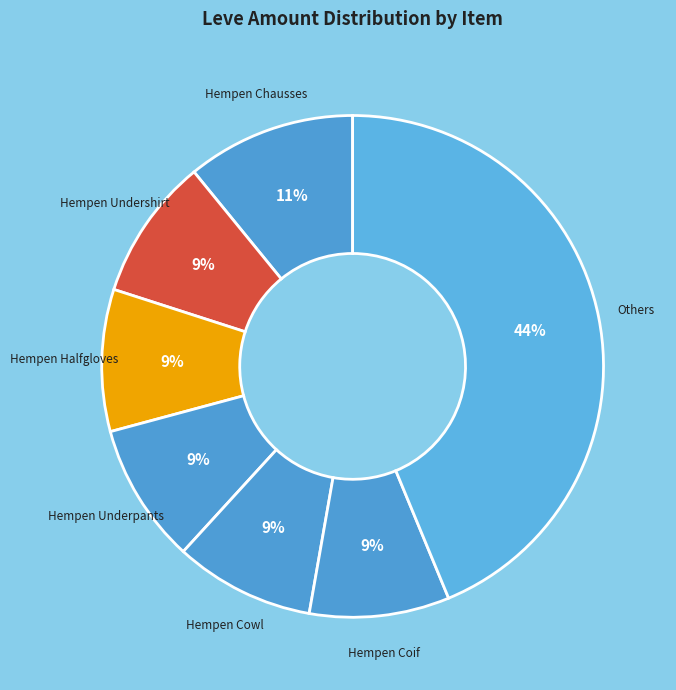

Which slice is the largest?

Others